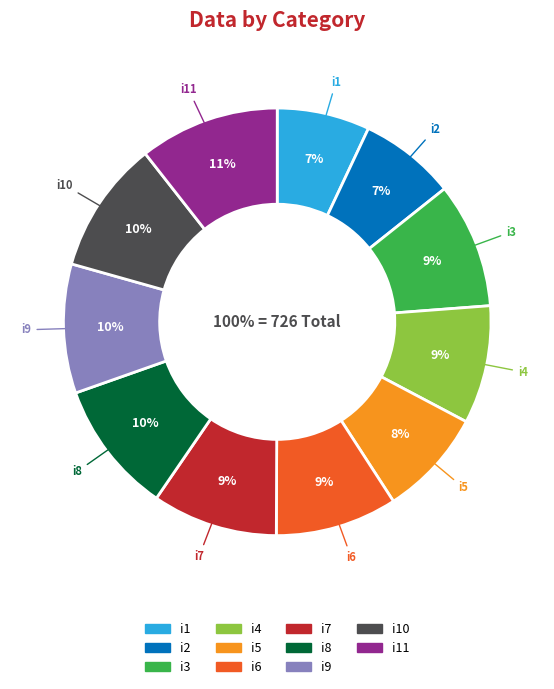

Is i4 the majority of the pie?

No